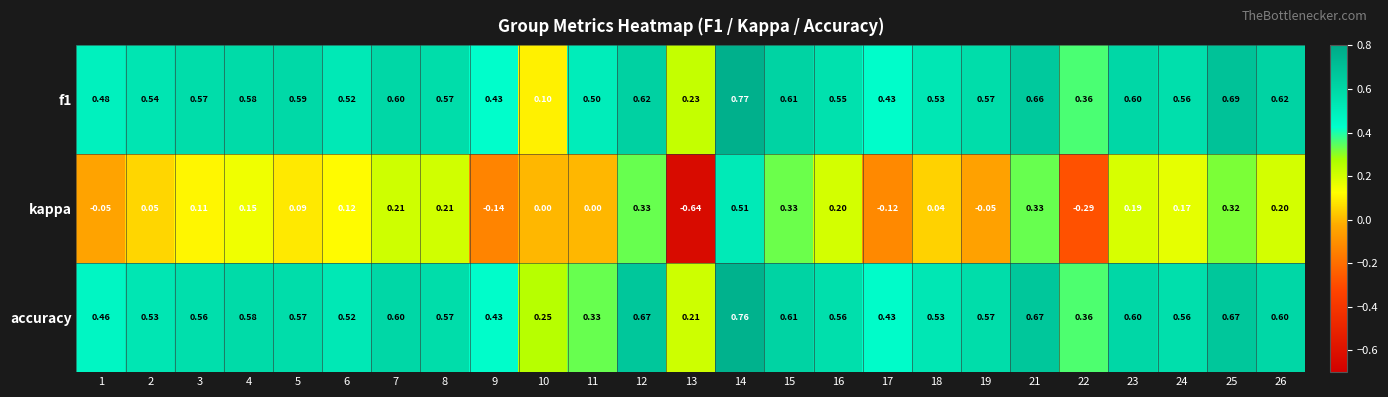

Which series has the widest spread of values?

kappa